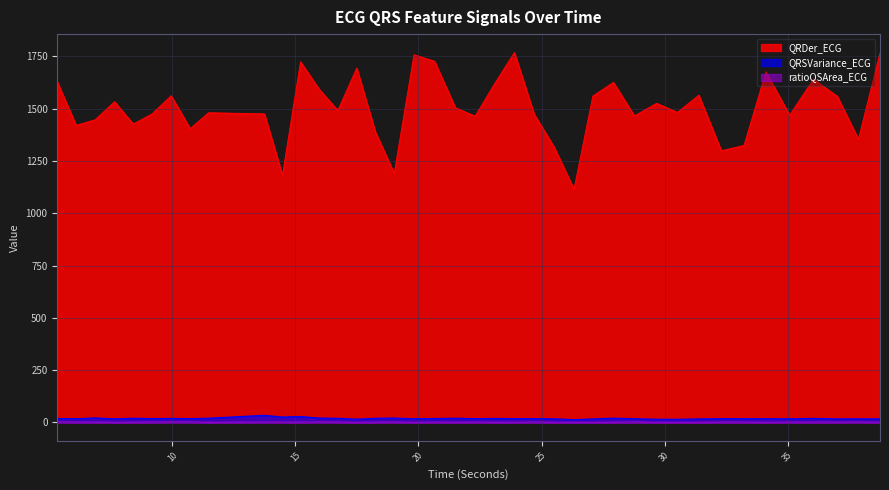

Rank the categories by QRSVariance_ECG value from highest to lowest.

13.7421875, 15.2109375, 14.4765625, 6.8671875, 19.015625, 15.9609375, 27.921875, 11.4765625, 21.5, 8.4140625, 16.7265625, 18.2421875, 36.046875, 9.953125, 23.09375, 5.328125, 20.65625, 9.1796875, 10.7265625, 23.8984375, 22.3046875, 32.3046875, 24.703125, 33.2265625, 34.1171875, 6.09375, 28.7734375, 19.8203125, 35.078125, 25.5, 38.75, 7.65625, 37.875, 37.015625, 31.390625, 27.0859375, 17.4921875, 29.671875, 30.5234375, 26.3203125